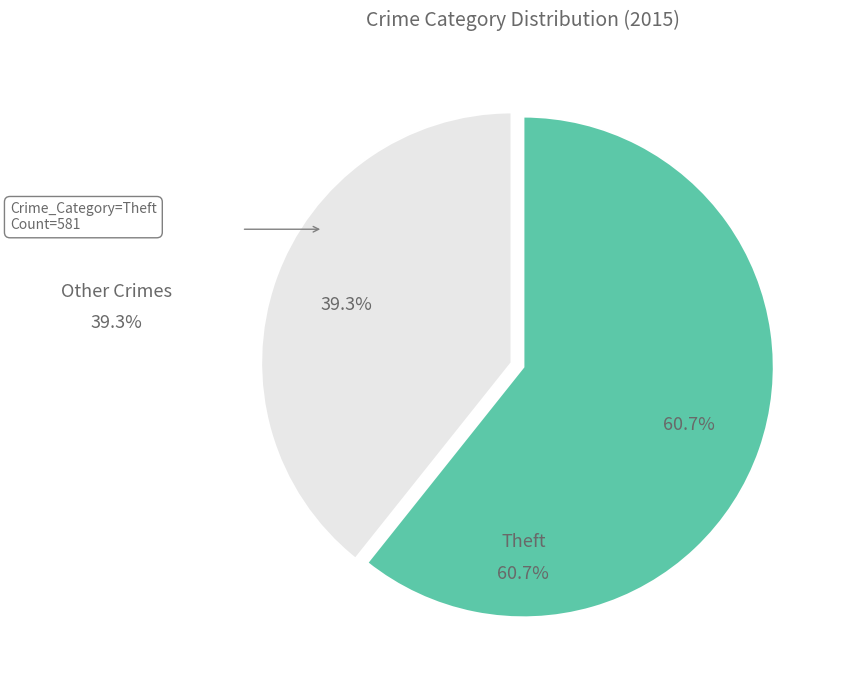

Is there any slice that represents more than half of the pie?

Yes